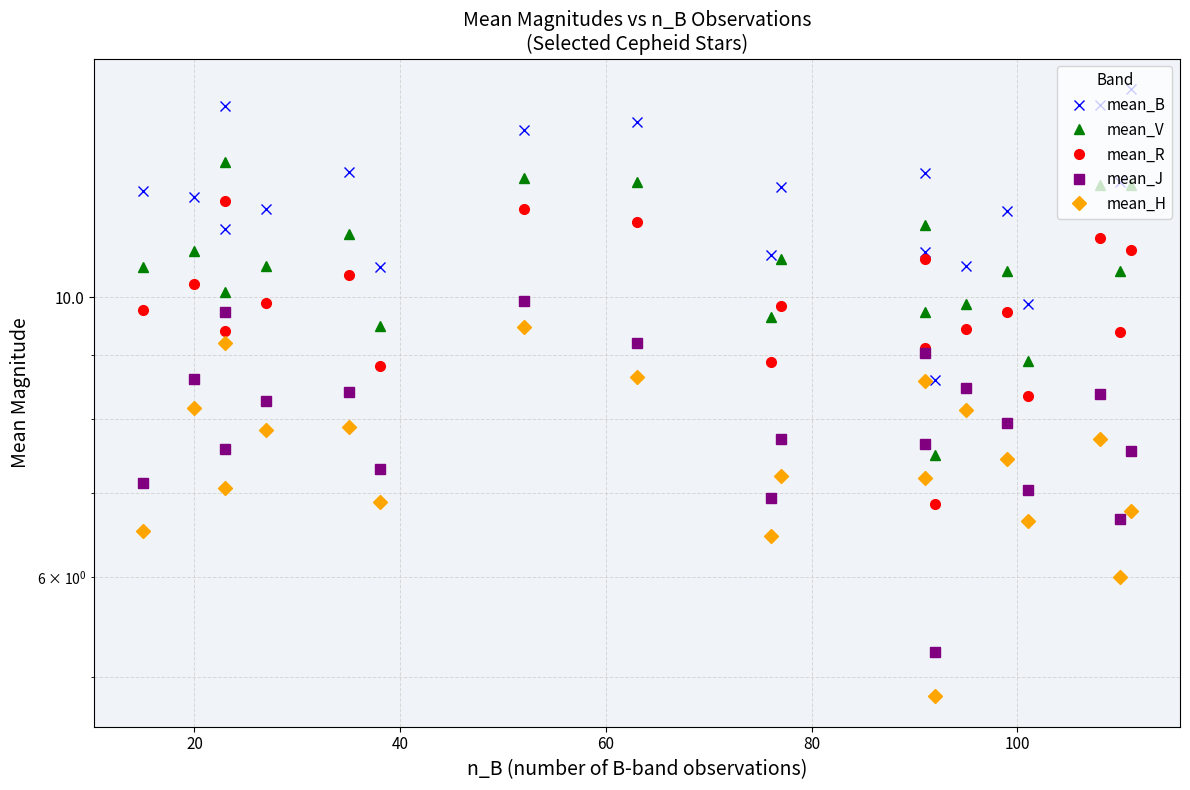

True or false: mean_J has more than 0 points higher than both neighbors.

True